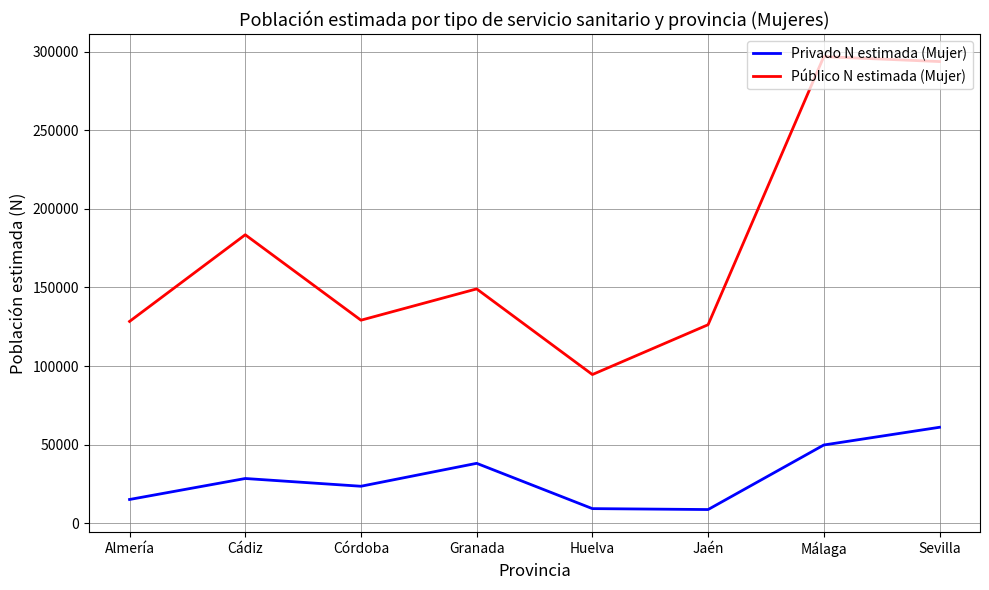

True or false: Público N estimada (Mujer) and Privado N estimada (Mujer) intersect in this chart.

False